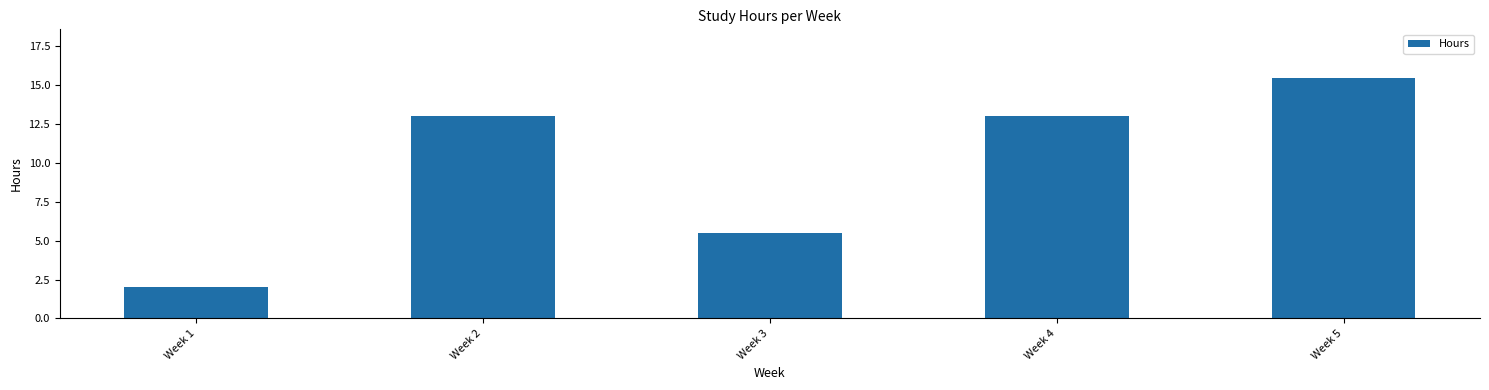

What is the value of the 3rd bar from the left?

5.5